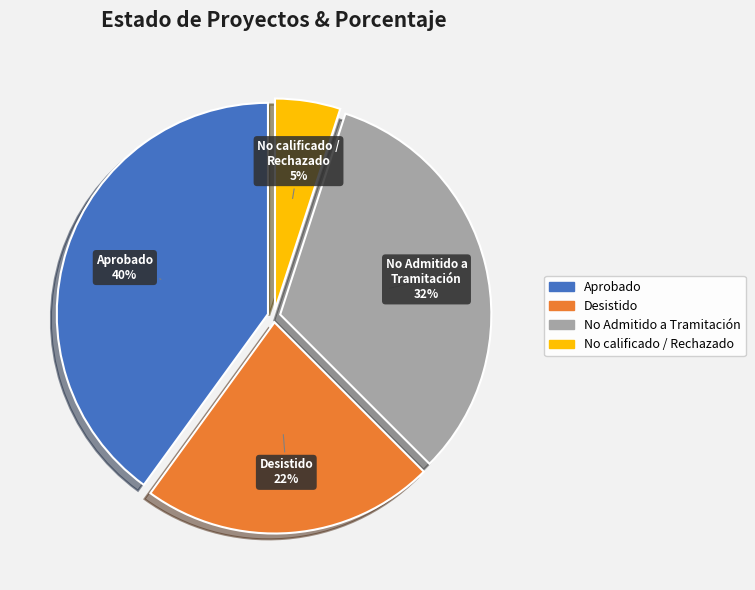

Count the number of slices in the pie.

4